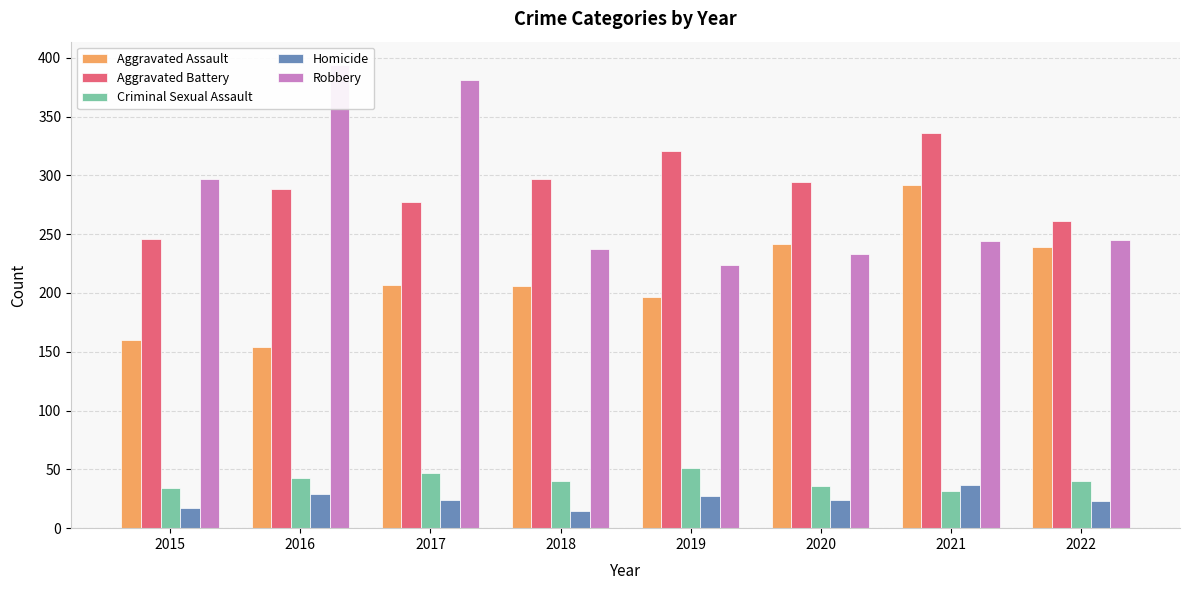

Rank the series at 2020 from lowest to highest value.

Homicide, Criminal Sexual Assault, Robbery, Aggravated Assault, Aggravated Battery